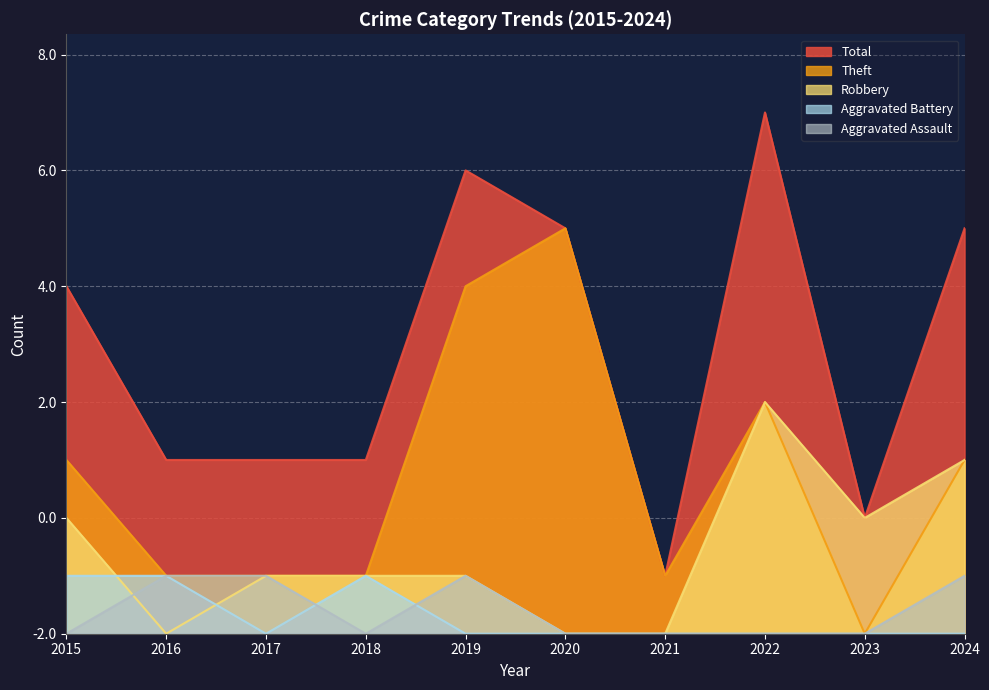

At which category does Robbery reach its first local valley?

2016